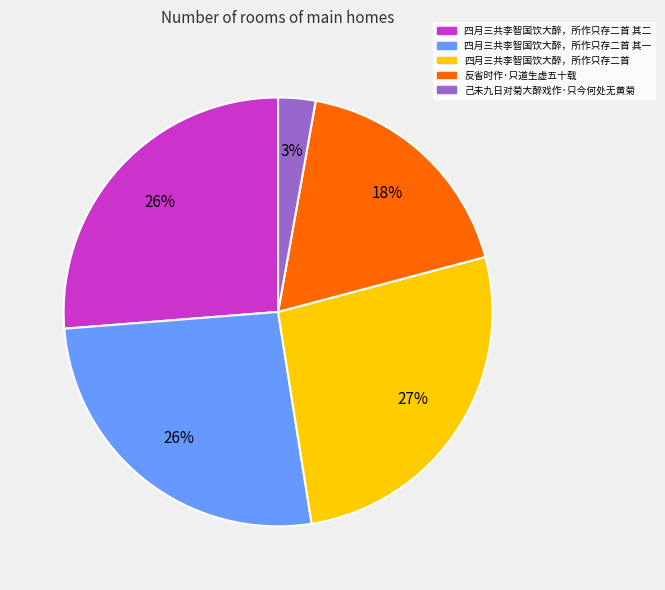

To the nearest percent, what is the average slice percentage?

20%